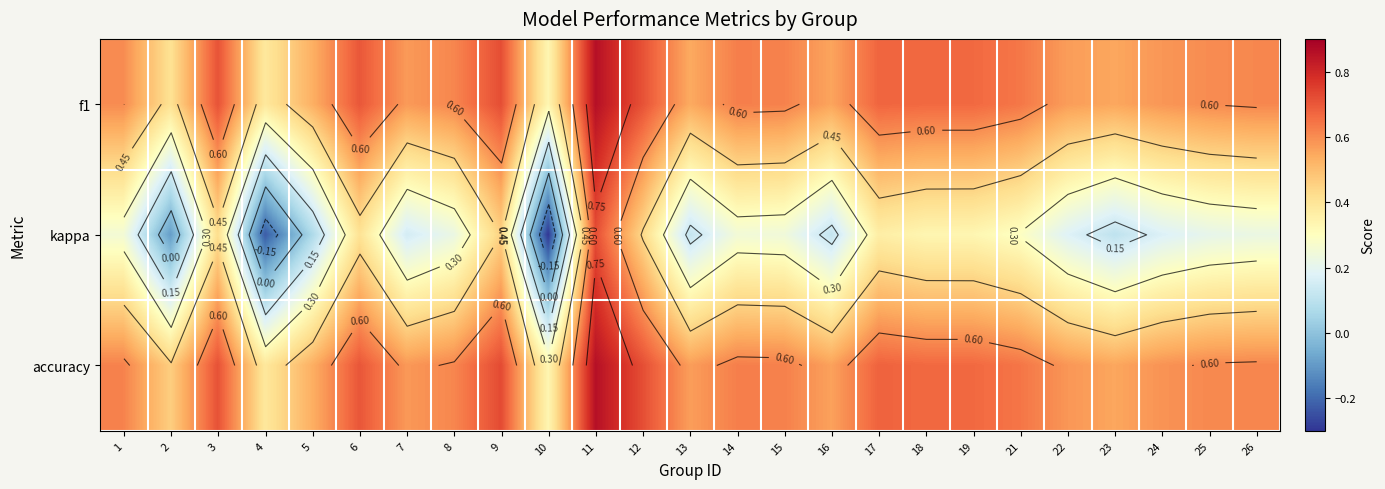

Which category has the highest value across all series?

11